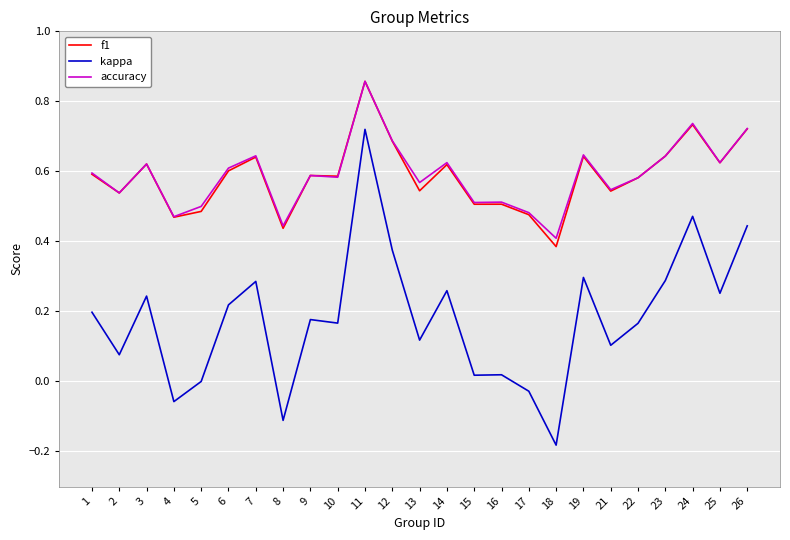

True or false: kappa and accuracy intersect in this chart.

False